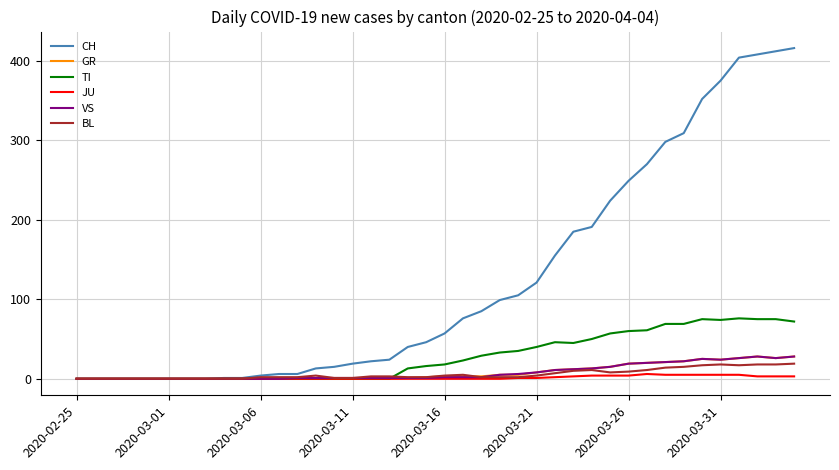

Which series has the largest total across all categories?

CH